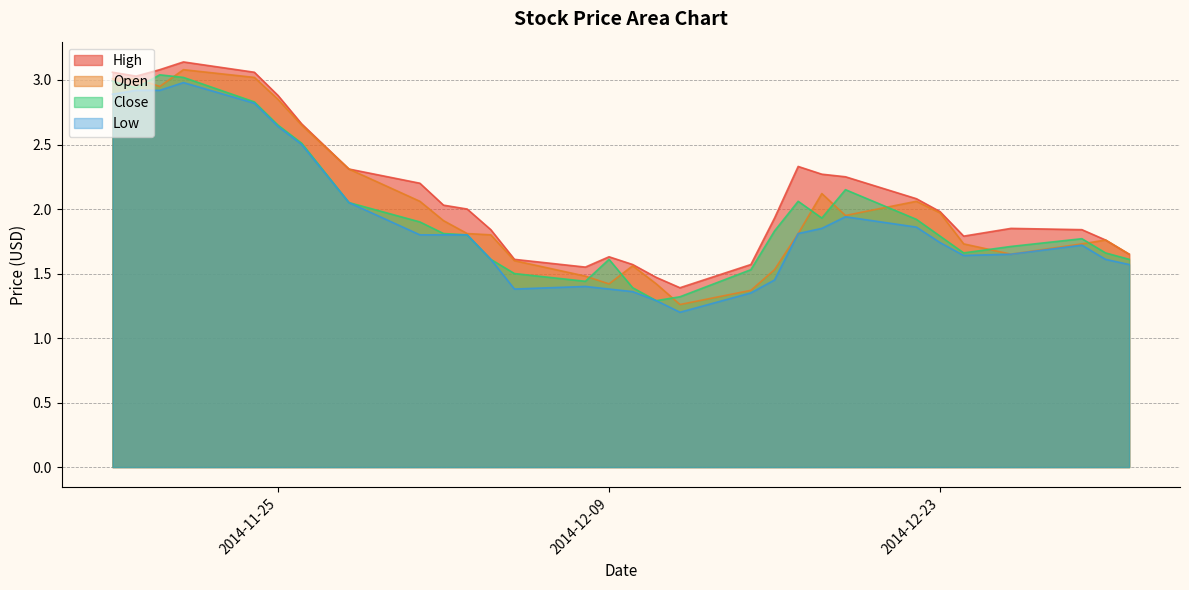

What is the minimum value shown in the chart?

1.2